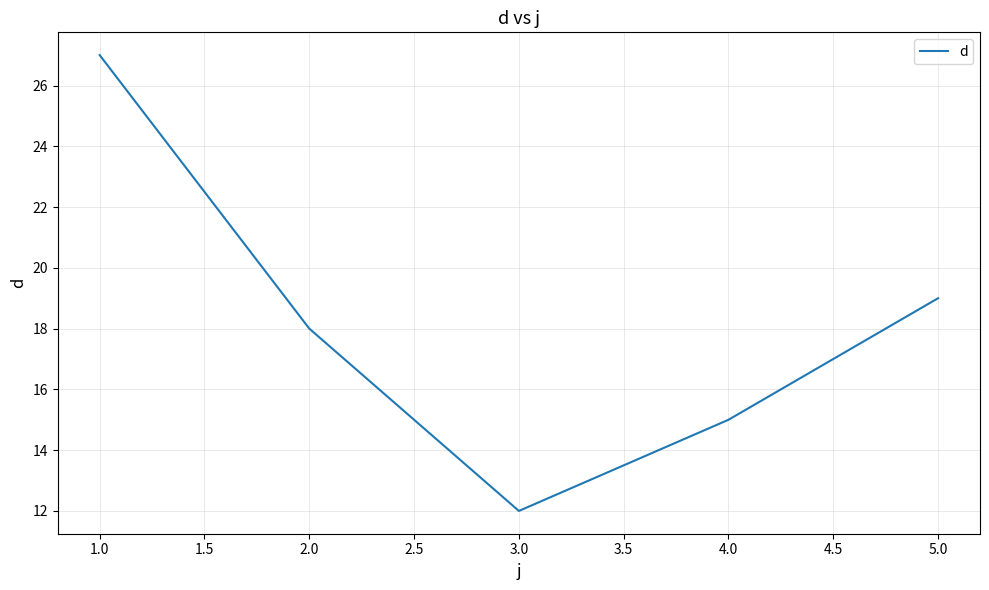

Reading left to right, extract all data points from this chart.

27	18	12	15	19